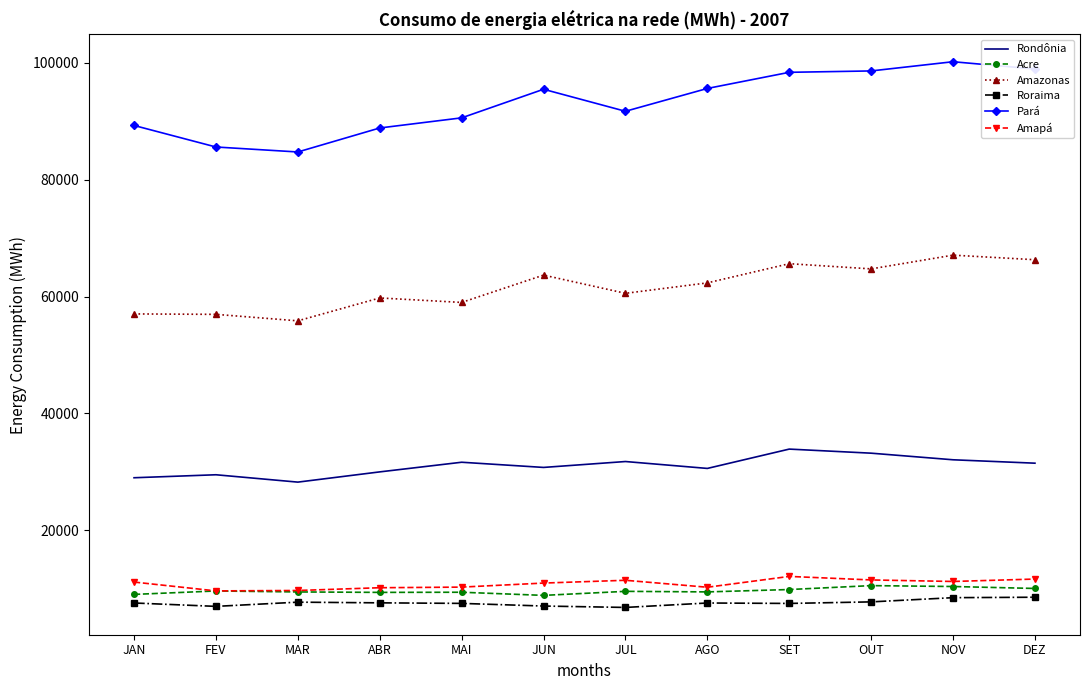

What is the maximum value shown in the chart?

100187